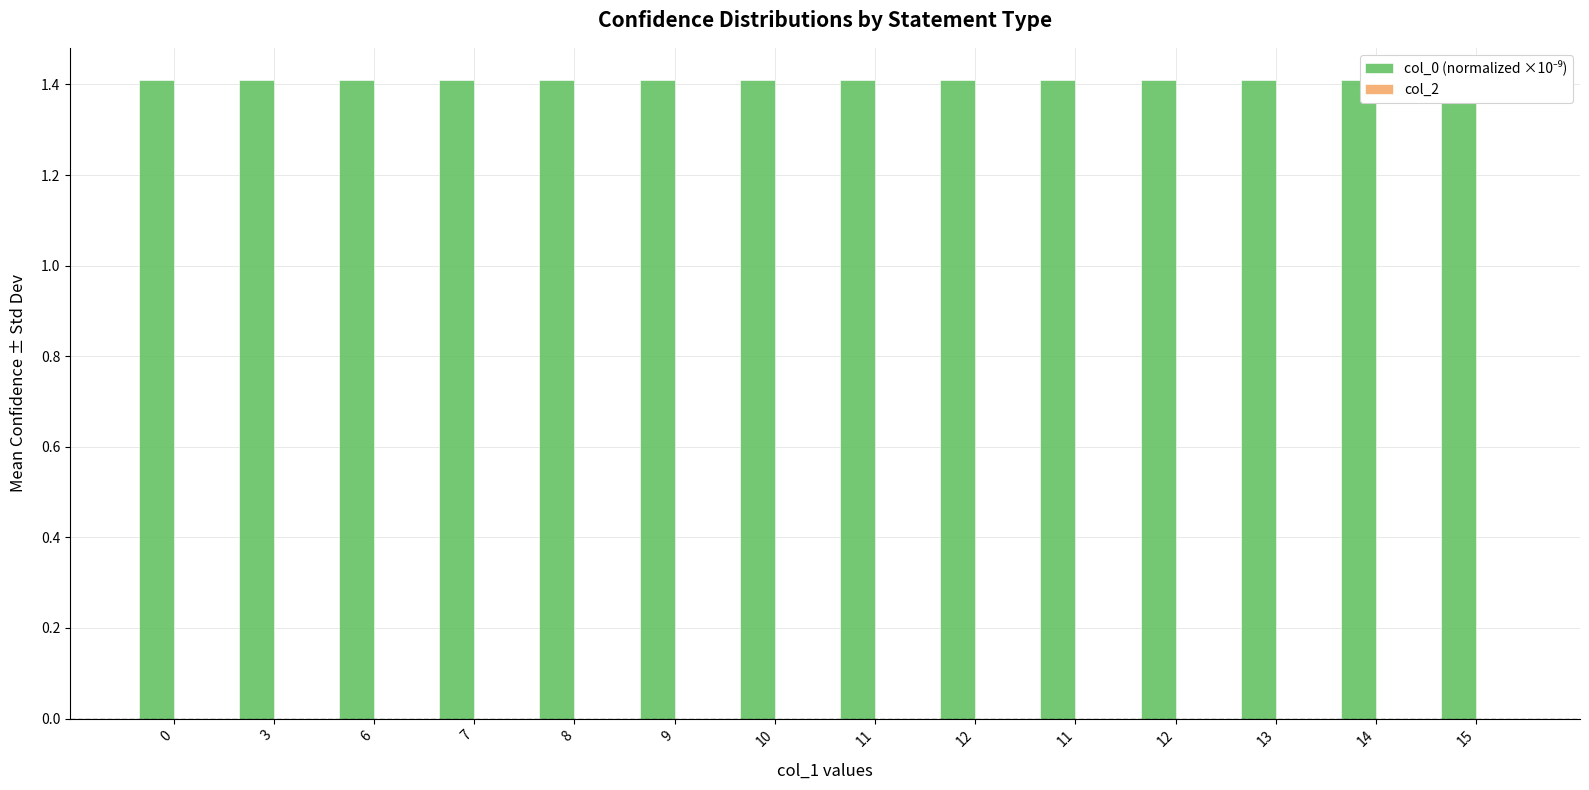

Reading left to right, extract all data points from this chart.

col_0 (normalized ×10⁻⁹): 0=1.4	3=1.4	6=1.4	7=1.4	8=1.4	9=1.4	10=1.4	11=1.4	12=1.4	11=1.4	12=1.4	13=1.4	14=1.4	15=1.4
col_2: 0=0.0	3=0.0	6=0.0	7=0.0	8=0.0	9=0.0	10=0.0	11=0.0	12=0.0	11=0.0	12=0.0	13=0.0	14=0.0	15=0.0